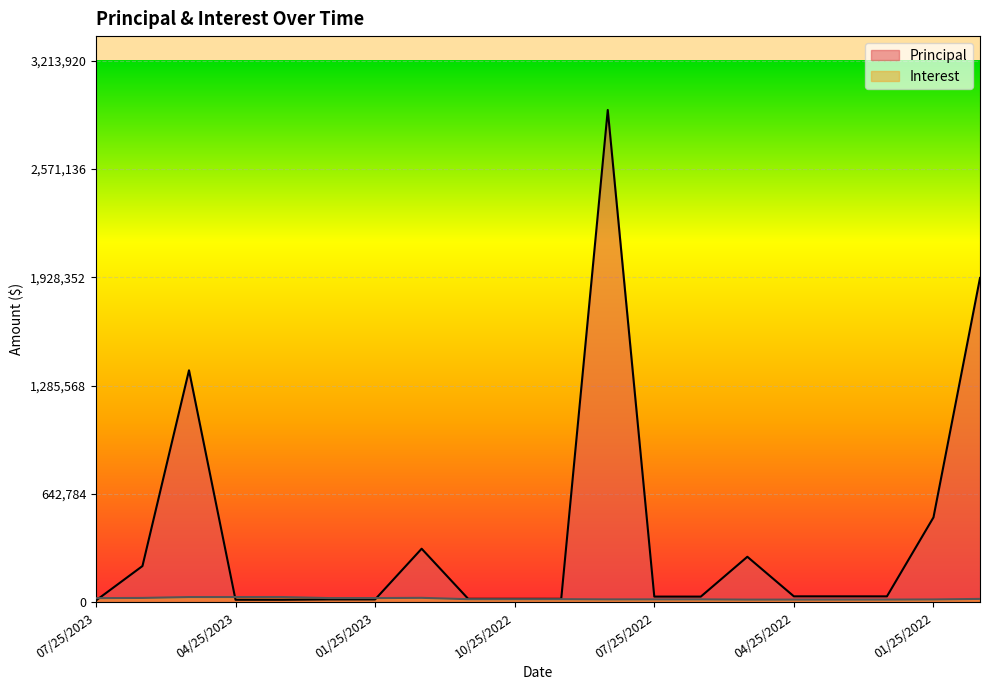

What is the difference between the Principal values at 02/27/2023 and 06/26/2023?

198022.6